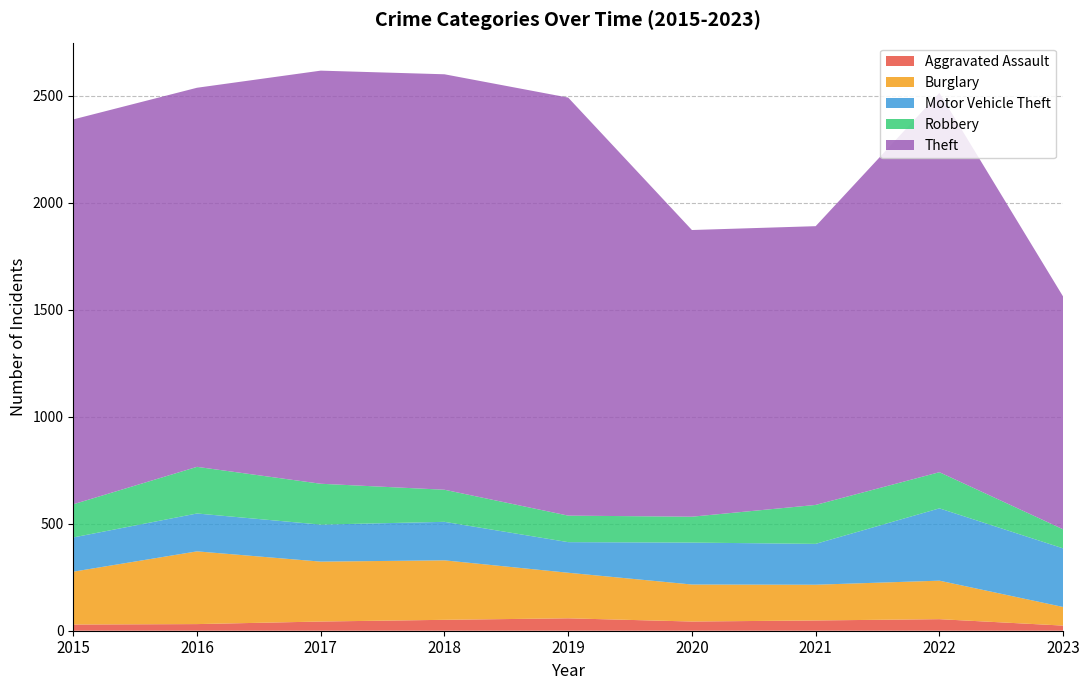

Reading left to right, transcribe all the data shown in this chart.

Aggravated Assault: 29	31	43	51	58	43	48	54	24
Burglary: 247	340	280	278	213	173	167	180	87
Motor Vehicle Theft: 160	177	173	180	143	196	191	338	274
Robbery: 155	218	191	150	124	121	182	169	89
Theft: 1799	1772	1931	1942	1954	1340	1303	1773	1088